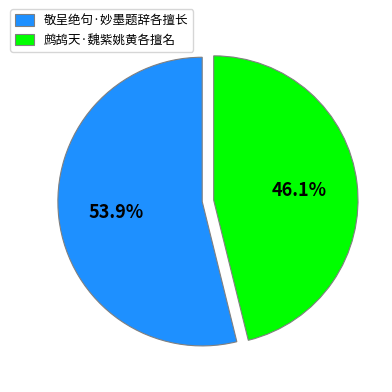

Is 敬呈绝句·妙墨题辞各擅长 the majority of the pie?

Yes